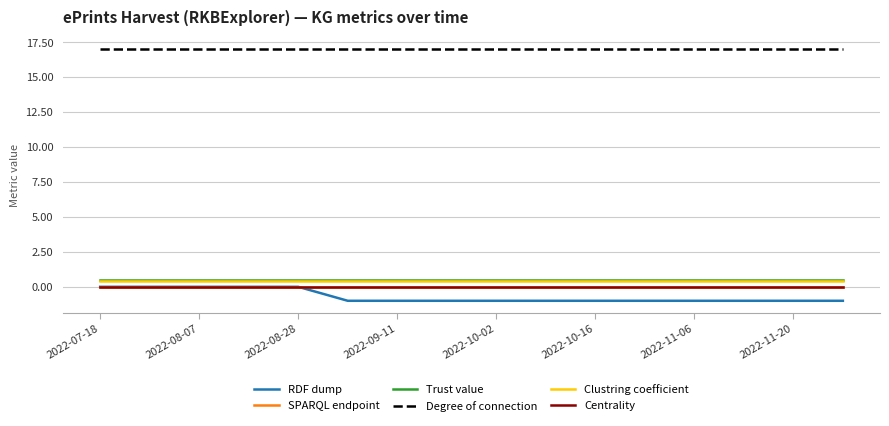

Which series has the largest total across all categories?

Degree of connection